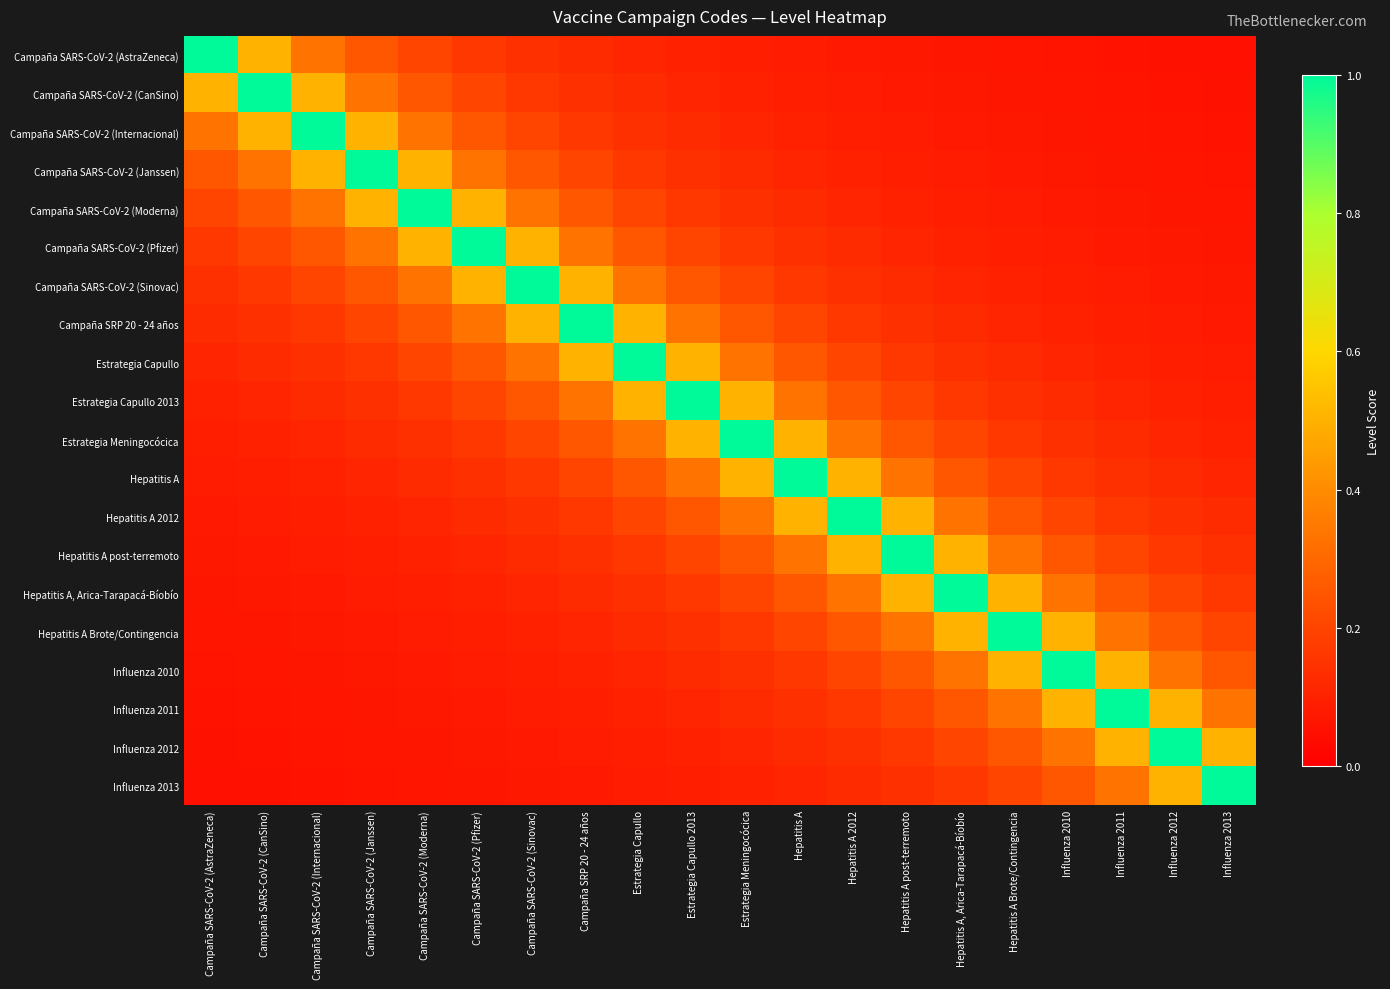

Reading left to right, what are all the values shown in this chart?

Campaña SARS-CoV-2 (AstraZeneca): Campaña SARS-CoV-2 (AstraZeneca)=1.0	Campaña SARS-CoV-2 (CanSino)=0.5	Campaña SARS-CoV-2 (Internacional)=0.3	Campaña SARS-CoV-2 (Janssen)=0.2	Campaña SARS-CoV-2 (Moderna)=0.2	Campaña SARS-CoV-2 (Pfizer)=0.2	Campaña SARS-CoV-2 (Sinovac)=0.1	Campaña SRP 20 - 24 años=0.1	Estrategia Capullo=0.1	Estrategia Capullo 2013=0.1	Estrategia Meningocócica=0.1	Hepatitis A=0.1	Hepatitis A 2012=0.1	Hepatitis A post-terremoto=0.1	Hepatitis A, Arica-Tarapacá-Bíobío=0.1	Hepatitis A Brote/Contingencia=0.1	Influenza 2010=0.1	Influenza 2011=0.1	Influenza 2012=0.1	Influenza 2013=0.1
Campaña SARS-CoV-2 (CanSino): Campaña SARS-CoV-2 (AstraZeneca)=0.5	Campaña SARS-CoV-2 (CanSino)=1.0	Campaña SARS-CoV-2 (Internacional)=0.5	Campaña SARS-CoV-2 (Janssen)=0.3	Campaña SARS-CoV-2 (Moderna)=0.2	Campaña SARS-CoV-2 (Pfizer)=0.2	Campaña SARS-CoV-2 (Sinovac)=0.2	Campaña SRP 20 - 24 años=0.1	Estrategia Capullo=0.1	Estrategia Capullo 2013=0.1	Estrategia Meningocócica=0.1	Hepatitis A=0.1	Hepatitis A 2012=0.1	Hepatitis A post-terremoto=0.1	Hepatitis A, Arica-Tarapacá-Bíobío=0.1	Hepatitis A Brote/Contingencia=0.1	Influenza 2010=0.1	Influenza 2011=0.1	Influenza 2012=0.1	Influenza 2013=0.1
Campaña SARS-CoV-2 (Internacional): Campaña SARS-CoV-2 (AstraZeneca)=0.3	Campaña SARS-CoV-2 (CanSino)=0.5	Campaña SARS-CoV-2 (Internacional)=1.0	Campaña SARS-CoV-2 (Janssen)=0.5	Campaña SARS-CoV-2 (Moderna)=0.3	Campaña SARS-CoV-2 (Pfizer)=0.2	Campaña SARS-CoV-2 (Sinovac)=0.2	Campaña SRP 20 - 24 años=0.2	Estrategia Capullo=0.1	Estrategia Capullo 2013=0.1	Estrategia Meningocócica=0.1	Hepatitis A=0.1	Hepatitis A 2012=0.1	Hepatitis A post-terremoto=0.1	Hepatitis A, Arica-Tarapacá-Bíobío=0.1	Hepatitis A Brote/Contingencia=0.1	Influenza 2010=0.1	Influenza 2011=0.1	Influenza 2012=0.1	Influenza 2013=0.1
Campaña SARS-CoV-2 (Janssen): Campaña SARS-CoV-2 (AstraZeneca)=0.2	Campaña SARS-CoV-2 (CanSino)=0.3	Campaña SARS-CoV-2 (Internacional)=0.5	Campaña SARS-CoV-2 (Janssen)=1.0	Campaña SARS-CoV-2 (Moderna)=0.5	Campaña SARS-CoV-2 (Pfizer)=0.3	Campaña SARS-CoV-2 (Sinovac)=0.2	Campaña SRP 20 - 24 años=0.2	Estrategia Capullo=0.2	Estrategia Capullo 2013=0.1	Estrategia Meningocócica=0.1	Hepatitis A=0.1	Hepatitis A 2012=0.1	Hepatitis A post-terremoto=0.1	Hepatitis A, Arica-Tarapacá-Bíobío=0.1	Hepatitis A Brote/Contingencia=0.1	Influenza 2010=0.1	Influenza 2011=0.1	Influenza 2012=0.1	Influenza 2013=0.1
Campaña SARS-CoV-2 (Moderna): Campaña SARS-CoV-2 (AstraZeneca)=0.2	Campaña SARS-CoV-2 (CanSino)=0.2	Campaña SARS-CoV-2 (Internacional)=0.3	Campaña SARS-CoV-2 (Janssen)=0.5	Campaña SARS-CoV-2 (Moderna)=1.0	Campaña SARS-CoV-2 (Pfizer)=0.5	Campaña SARS-CoV-2 (Sinovac)=0.3	Campaña SRP 20 - 24 años=0.2	Estrategia Capullo=0.2	Estrategia Capullo 2013=0.2	Estrategia Meningocócica=0.1	Hepatitis A=0.1	Hepatitis A 2012=0.1	Hepatitis A post-terremoto=0.1	Hepatitis A, Arica-Tarapacá-Bíobío=0.1	Hepatitis A Brote/Contingencia=0.1	Influenza 2010=0.1	Influenza 2011=0.1	Influenza 2012=0.1	Influenza 2013=0.1
Campaña SARS-CoV-2 (Pfizer): Campaña SARS-CoV-2 (AstraZeneca)=0.2	Campaña SARS-CoV-2 (CanSino)=0.2	Campaña SARS-CoV-2 (Internacional)=0.2	Campaña SARS-CoV-2 (Janssen)=0.3	Campaña SARS-CoV-2 (Moderna)=0.5	Campaña SARS-CoV-2 (Pfizer)=1.0	Campaña SARS-CoV-2 (Sinovac)=0.5	Campaña SRP 20 - 24 años=0.3	Estrategia Capullo=0.2	Estrategia Capullo 2013=0.2	Estrategia Meningocócica=0.2	Hepatitis A=0.1	Hepatitis A 2012=0.1	Hepatitis A post-terremoto=0.1	Hepatitis A, Arica-Tarapacá-Bíobío=0.1	Hepatitis A Brote/Contingencia=0.1	Influenza 2010=0.1	Influenza 2011=0.1	Influenza 2012=0.1	Influenza 2013=0.1
Campaña SARS-CoV-2 (Sinovac): Campaña SARS-CoV-2 (AstraZeneca)=0.1	Campaña SARS-CoV-2 (CanSino)=0.2	Campaña SARS-CoV-2 (Internacional)=0.2	Campaña SARS-CoV-2 (Janssen)=0.2	Campaña SARS-CoV-2 (Moderna)=0.3	Campaña SARS-CoV-2 (Pfizer)=0.5	Campaña SARS-CoV-2 (Sinovac)=1.0	Campaña SRP 20 - 24 años=0.5	Estrategia Capullo=0.3	Estrategia Capullo 2013=0.2	Estrategia Meningocócica=0.2	Hepatitis A=0.2	Hepatitis A 2012=0.1	Hepatitis A post-terremoto=0.1	Hepatitis A, Arica-Tarapacá-Bíobío=0.1	Hepatitis A Brote/Contingencia=0.1	Influenza 2010=0.1	Influenza 2011=0.1	Influenza 2012=0.1	Influenza 2013=0.1
Campaña SRP 20 - 24 años: Campaña SARS-CoV-2 (AstraZeneca)=0.1	Campaña SARS-CoV-2 (CanSino)=0.1	Campaña SARS-CoV-2 (Internacional)=0.2	Campaña SARS-CoV-2 (Janssen)=0.2	Campaña SARS-CoV-2 (Moderna)=0.2	Campaña SARS-CoV-2 (Pfizer)=0.3	Campaña SARS-CoV-2 (Sinovac)=0.5	Campaña SRP 20 - 24 años=1.0	Estrategia Capullo=0.5	Estrategia Capullo 2013=0.3	Estrategia Meningocócica=0.2	Hepatitis A=0.2	Hepatitis A 2012=0.2	Hepatitis A post-terremoto=0.1	Hepatitis A, Arica-Tarapacá-Bíobío=0.1	Hepatitis A Brote/Contingencia=0.1	Influenza 2010=0.1	Influenza 2011=0.1	Influenza 2012=0.1	Influenza 2013=0.1
Estrategia Capullo: Campaña SARS-CoV-2 (AstraZeneca)=0.1	Campaña SARS-CoV-2 (CanSino)=0.1	Campaña SARS-CoV-2 (Internacional)=0.1	Campaña SARS-CoV-2 (Janssen)=0.2	Campaña SARS-CoV-2 (Moderna)=0.2	Campaña SARS-CoV-2 (Pfizer)=0.2	Campaña SARS-CoV-2 (Sinovac)=0.3	Campaña SRP 20 - 24 años=0.5	Estrategia Capullo=1.0	Estrategia Capullo 2013=0.5	Estrategia Meningocócica=0.3	Hepatitis A=0.2	Hepatitis A 2012=0.2	Hepatitis A post-terremoto=0.2	Hepatitis A, Arica-Tarapacá-Bíobío=0.1	Hepatitis A Brote/Contingencia=0.1	Influenza 2010=0.1	Influenza 2011=0.1	Influenza 2012=0.1	Influenza 2013=0.1
Estrategia Capullo 2013: Campaña SARS-CoV-2 (AstraZeneca)=0.1	Campaña SARS-CoV-2 (CanSino)=0.1	Campaña SARS-CoV-2 (Internacional)=0.1	Campaña SARS-CoV-2 (Janssen)=0.1	Campaña SARS-CoV-2 (Moderna)=0.2	Campaña SARS-CoV-2 (Pfizer)=0.2	Campaña SARS-CoV-2 (Sinovac)=0.2	Campaña SRP 20 - 24 años=0.3	Estrategia Capullo=0.5	Estrategia Capullo 2013=1.0	Estrategia Meningocócica=0.5	Hepatitis A=0.3	Hepatitis A 2012=0.2	Hepatitis A post-terremoto=0.2	Hepatitis A, Arica-Tarapacá-Bíobío=0.2	Hepatitis A Brote/Contingencia=0.1	Influenza 2010=0.1	Influenza 2011=0.1	Influenza 2012=0.1	Influenza 2013=0.1
Estrategia Meningocócica: Campaña SARS-CoV-2 (AstraZeneca)=0.1	Campaña SARS-CoV-2 (CanSino)=0.1	Campaña SARS-CoV-2 (Internacional)=0.1	Campaña SARS-CoV-2 (Janssen)=0.1	Campaña SARS-CoV-2 (Moderna)=0.1	Campaña SARS-CoV-2 (Pfizer)=0.2	Campaña SARS-CoV-2 (Sinovac)=0.2	Campaña SRP 20 - 24 años=0.2	Estrategia Capullo=0.3	Estrategia Capullo 2013=0.5	Estrategia Meningocócica=1.0	Hepatitis A=0.5	Hepatitis A 2012=0.3	Hepatitis A post-terremoto=0.2	Hepatitis A, Arica-Tarapacá-Bíobío=0.2	Hepatitis A Brote/Contingencia=0.2	Influenza 2010=0.1	Influenza 2011=0.1	Influenza 2012=0.1	Influenza 2013=0.1
Hepatitis A: Campaña SARS-CoV-2 (AstraZeneca)=0.1	Campaña SARS-CoV-2 (CanSino)=0.1	Campaña SARS-CoV-2 (Internacional)=0.1	Campaña SARS-CoV-2 (Janssen)=0.1	Campaña SARS-CoV-2 (Moderna)=0.1	Campaña SARS-CoV-2 (Pfizer)=0.1	Campaña SARS-CoV-2 (Sinovac)=0.2	Campaña SRP 20 - 24 años=0.2	Estrategia Capullo=0.2	Estrategia Capullo 2013=0.3	Estrategia Meningocócica=0.5	Hepatitis A=1.0	Hepatitis A 2012=0.5	Hepatitis A post-terremoto=0.3	Hepatitis A, Arica-Tarapacá-Bíobío=0.2	Hepatitis A Brote/Contingencia=0.2	Influenza 2010=0.2	Influenza 2011=0.1	Influenza 2012=0.1	Influenza 2013=0.1
Hepatitis A 2012: Campaña SARS-CoV-2 (AstraZeneca)=0.1	Campaña SARS-CoV-2 (CanSino)=0.1	Campaña SARS-CoV-2 (Internacional)=0.1	Campaña SARS-CoV-2 (Janssen)=0.1	Campaña SARS-CoV-2 (Moderna)=0.1	Campaña SARS-CoV-2 (Pfizer)=0.1	Campaña SARS-CoV-2 (Sinovac)=0.1	Campaña SRP 20 - 24 años=0.2	Estrategia Capullo=0.2	Estrategia Capullo 2013=0.2	Estrategia Meningocócica=0.3	Hepatitis A=0.5	Hepatitis A 2012=1.0	Hepatitis A post-terremoto=0.5	Hepatitis A, Arica-Tarapacá-Bíobío=0.3	Hepatitis A Brote/Contingencia=0.2	Influenza 2010=0.2	Influenza 2011=0.2	Influenza 2012=0.1	Influenza 2013=0.1
Hepatitis A post-terremoto: Campaña SARS-CoV-2 (AstraZeneca)=0.1	Campaña SARS-CoV-2 (CanSino)=0.1	Campaña SARS-CoV-2 (Internacional)=0.1	Campaña SARS-CoV-2 (Janssen)=0.1	Campaña SARS-CoV-2 (Moderna)=0.1	Campaña SARS-CoV-2 (Pfizer)=0.1	Campaña SARS-CoV-2 (Sinovac)=0.1	Campaña SRP 20 - 24 años=0.1	Estrategia Capullo=0.2	Estrategia Capullo 2013=0.2	Estrategia Meningocócica=0.2	Hepatitis A=0.3	Hepatitis A 2012=0.5	Hepatitis A post-terremoto=1.0	Hepatitis A, Arica-Tarapacá-Bíobío=0.5	Hepatitis A Brote/Contingencia=0.3	Influenza 2010=0.2	Influenza 2011=0.2	Influenza 2012=0.2	Influenza 2013=0.1
Hepatitis A, Arica-Tarapacá-Bíobío: Campaña SARS-CoV-2 (AstraZeneca)=0.1	Campaña SARS-CoV-2 (CanSino)=0.1	Campaña SARS-CoV-2 (Internacional)=0.1	Campaña SARS-CoV-2 (Janssen)=0.1	Campaña SARS-CoV-2 (Moderna)=0.1	Campaña SARS-CoV-2 (Pfizer)=0.1	Campaña SARS-CoV-2 (Sinovac)=0.1	Campaña SRP 20 - 24 años=0.1	Estrategia Capullo=0.1	Estrategia Capullo 2013=0.2	Estrategia Meningocócica=0.2	Hepatitis A=0.2	Hepatitis A 2012=0.3	Hepatitis A post-terremoto=0.5	Hepatitis A, Arica-Tarapacá-Bíobío=1.0	Hepatitis A Brote/Contingencia=0.5	Influenza 2010=0.3	Influenza 2011=0.2	Influenza 2012=0.2	Influenza 2013=0.2
Hepatitis A Brote/Contingencia: Campaña SARS-CoV-2 (AstraZeneca)=0.1	Campaña SARS-CoV-2 (CanSino)=0.1	Campaña SARS-CoV-2 (Internacional)=0.1	Campaña SARS-CoV-2 (Janssen)=0.1	Campaña SARS-CoV-2 (Moderna)=0.1	Campaña SARS-CoV-2 (Pfizer)=0.1	Campaña SARS-CoV-2 (Sinovac)=0.1	Campaña SRP 20 - 24 años=0.1	Estrategia Capullo=0.1	Estrategia Capullo 2013=0.1	Estrategia Meningocócica=0.2	Hepatitis A=0.2	Hepatitis A 2012=0.2	Hepatitis A post-terremoto=0.3	Hepatitis A, Arica-Tarapacá-Bíobío=0.5	Hepatitis A Brote/Contingencia=1.0	Influenza 2010=0.5	Influenza 2011=0.3	Influenza 2012=0.2	Influenza 2013=0.2
Influenza 2010: Campaña SARS-CoV-2 (AstraZeneca)=0.1	Campaña SARS-CoV-2 (CanSino)=0.1	Campaña SARS-CoV-2 (Internacional)=0.1	Campaña SARS-CoV-2 (Janssen)=0.1	Campaña SARS-CoV-2 (Moderna)=0.1	Campaña SARS-CoV-2 (Pfizer)=0.1	Campaña SARS-CoV-2 (Sinovac)=0.1	Campaña SRP 20 - 24 años=0.1	Estrategia Capullo=0.1	Estrategia Capullo 2013=0.1	Estrategia Meningocócica=0.1	Hepatitis A=0.2	Hepatitis A 2012=0.2	Hepatitis A post-terremoto=0.2	Hepatitis A, Arica-Tarapacá-Bíobío=0.3	Hepatitis A Brote/Contingencia=0.5	Influenza 2010=1.0	Influenza 2011=0.5	Influenza 2012=0.3	Influenza 2013=0.2
Influenza 2011: Campaña SARS-CoV-2 (AstraZeneca)=0.1	Campaña SARS-CoV-2 (CanSino)=0.1	Campaña SARS-CoV-2 (Internacional)=0.1	Campaña SARS-CoV-2 (Janssen)=0.1	Campaña SARS-CoV-2 (Moderna)=0.1	Campaña SARS-CoV-2 (Pfizer)=0.1	Campaña SARS-CoV-2 (Sinovac)=0.1	Campaña SRP 20 - 24 años=0.1	Estrategia Capullo=0.1	Estrategia Capullo 2013=0.1	Estrategia Meningocócica=0.1	Hepatitis A=0.1	Hepatitis A 2012=0.2	Hepatitis A post-terremoto=0.2	Hepatitis A, Arica-Tarapacá-Bíobío=0.2	Hepatitis A Brote/Contingencia=0.3	Influenza 2010=0.5	Influenza 2011=1.0	Influenza 2012=0.5	Influenza 2013=0.3
Influenza 2012: Campaña SARS-CoV-2 (AstraZeneca)=0.1	Campaña SARS-CoV-2 (CanSino)=0.1	Campaña SARS-CoV-2 (Internacional)=0.1	Campaña SARS-CoV-2 (Janssen)=0.1	Campaña SARS-CoV-2 (Moderna)=0.1	Campaña SARS-CoV-2 (Pfizer)=0.1	Campaña SARS-CoV-2 (Sinovac)=0.1	Campaña SRP 20 - 24 años=0.1	Estrategia Capullo=0.1	Estrategia Capullo 2013=0.1	Estrategia Meningocócica=0.1	Hepatitis A=0.1	Hepatitis A 2012=0.1	Hepatitis A post-terremoto=0.2	Hepatitis A, Arica-Tarapacá-Bíobío=0.2	Hepatitis A Brote/Contingencia=0.2	Influenza 2010=0.3	Influenza 2011=0.5	Influenza 2012=1.0	Influenza 2013=0.5
Influenza 2013: Campaña SARS-CoV-2 (AstraZeneca)=0.1	Campaña SARS-CoV-2 (CanSino)=0.1	Campaña SARS-CoV-2 (Internacional)=0.1	Campaña SARS-CoV-2 (Janssen)=0.1	Campaña SARS-CoV-2 (Moderna)=0.1	Campaña SARS-CoV-2 (Pfizer)=0.1	Campaña SARS-CoV-2 (Sinovac)=0.1	Campaña SRP 20 - 24 años=0.1	Estrategia Capullo=0.1	Estrategia Capullo 2013=0.1	Estrategia Meningocócica=0.1	Hepatitis A=0.1	Hepatitis A 2012=0.1	Hepatitis A post-terremoto=0.1	Hepatitis A, Arica-Tarapacá-Bíobío=0.2	Hepatitis A Brote/Contingencia=0.2	Influenza 2010=0.2	Influenza 2011=0.3	Influenza 2012=0.5	Influenza 2013=1.0